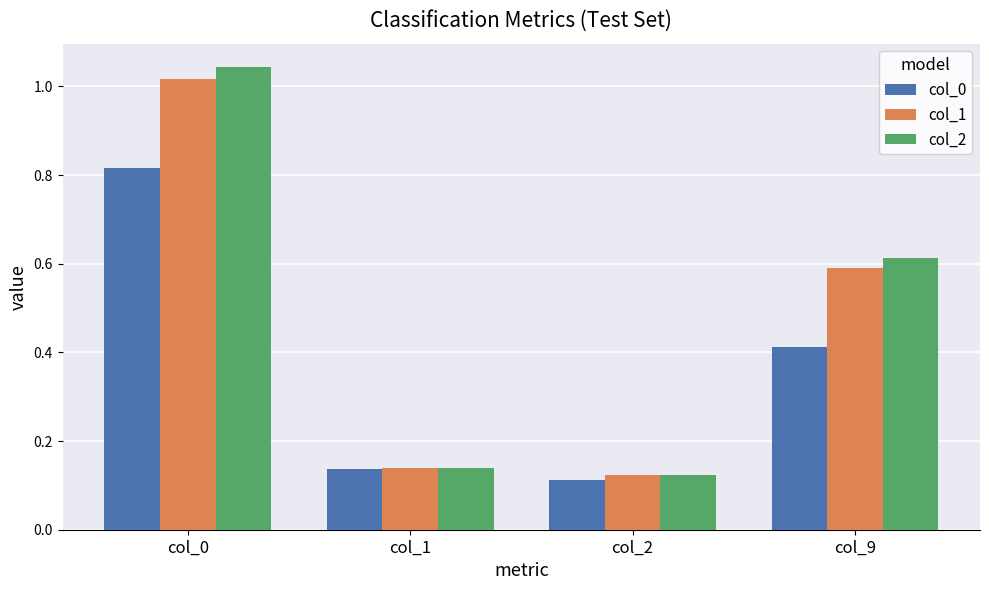

What is the sum of all col_0 values?

1.5